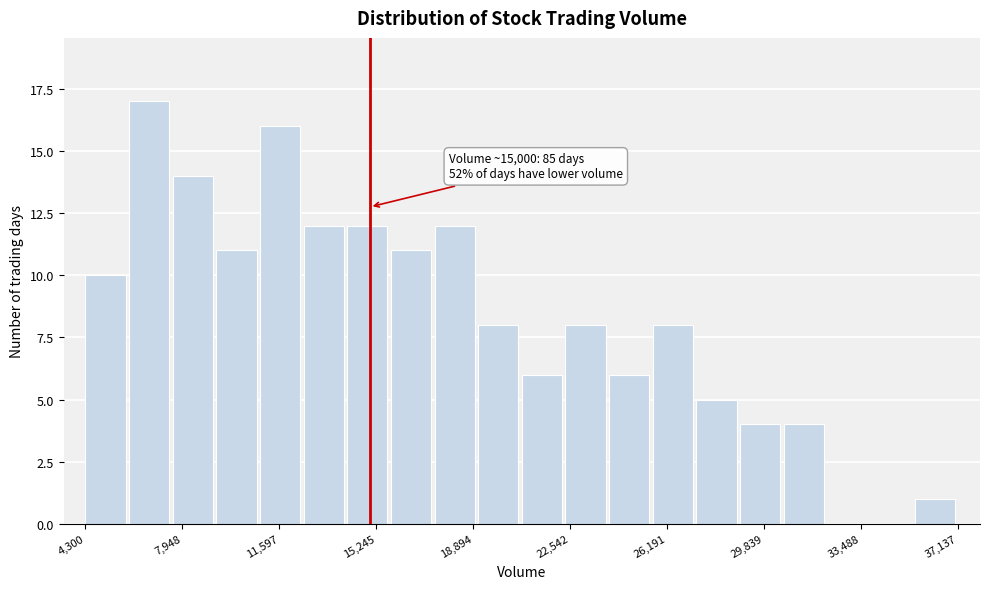

Read against the x-axis, roughly where is the centre of the tallest bar?

6500